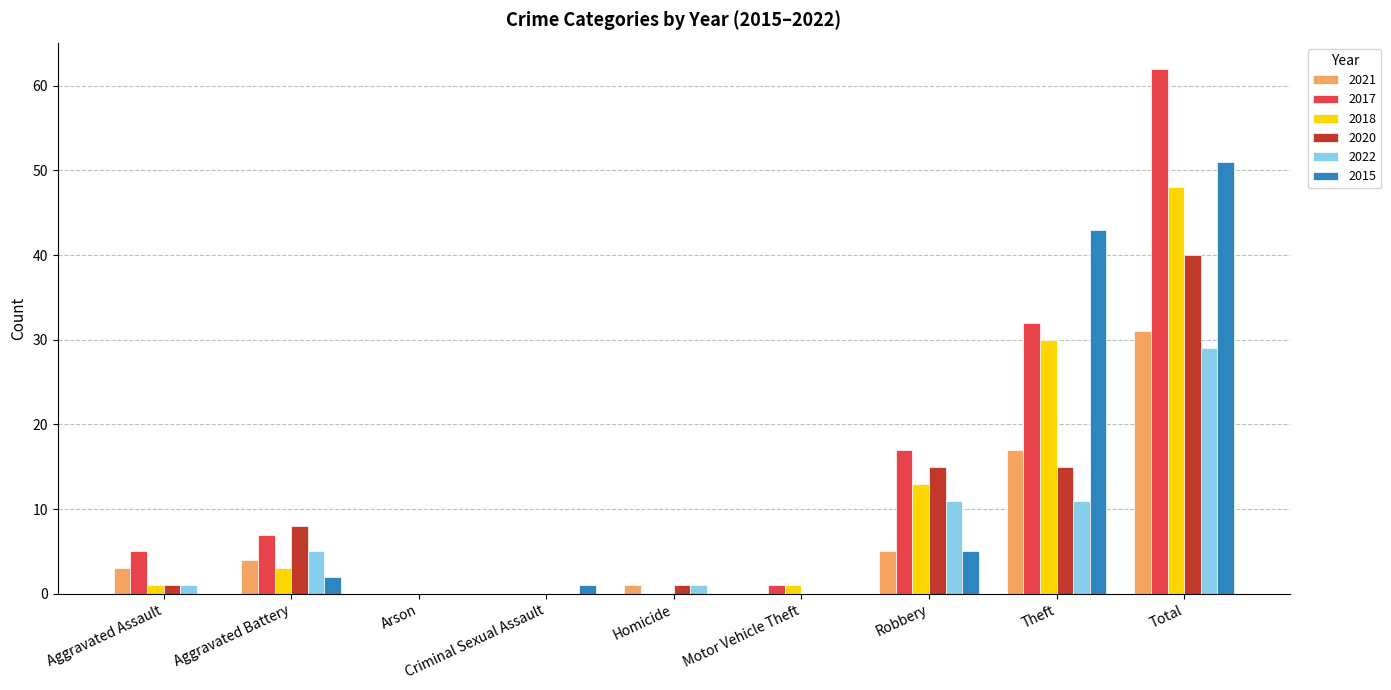

What is the highest value of the 2020 series?

40